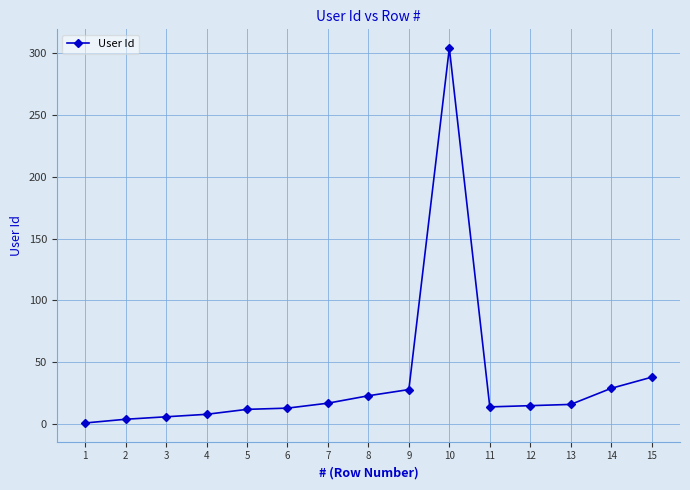

The value at 6 is 13. True or false?

True